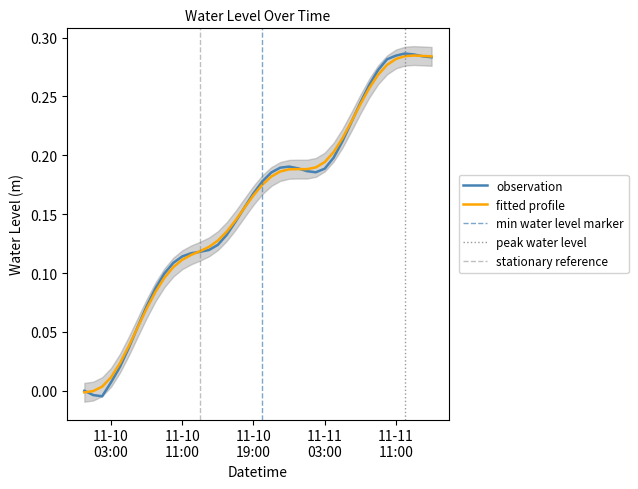

The chart shows a value of 0.0 at 11-10 11:00. True or false?

False